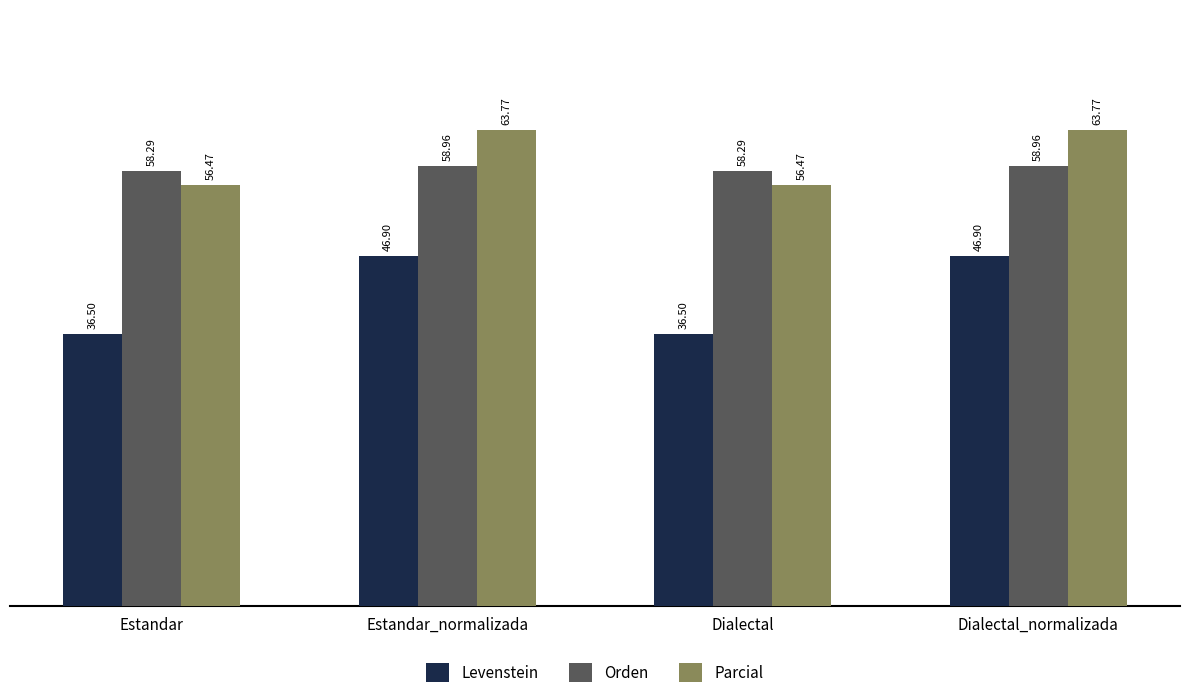

What is the value of the Parcial bar at the 2nd from the left?

63.8